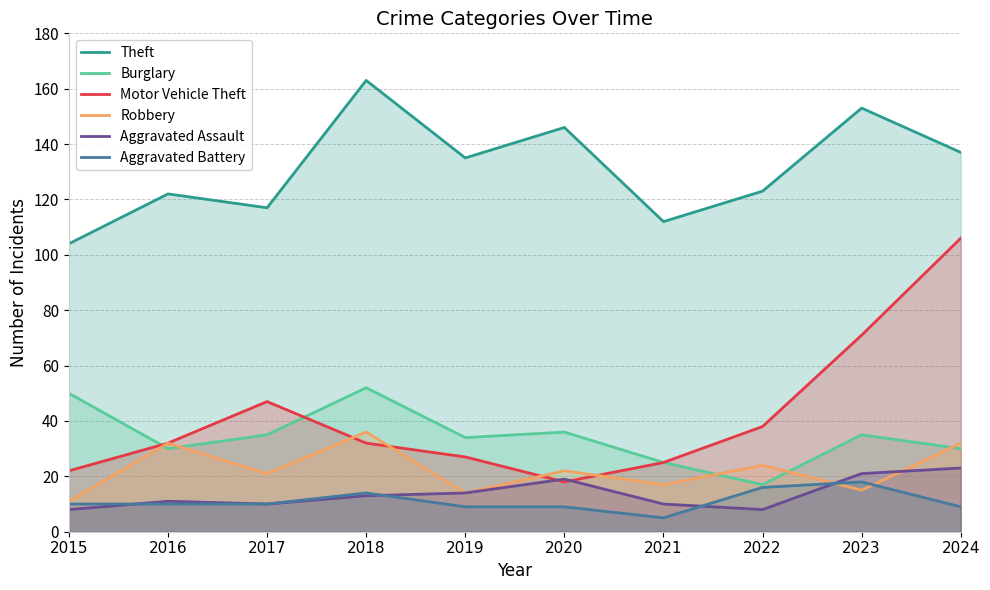

What is the value of the Motor Vehicle Theft point at the 7th from the left?

25